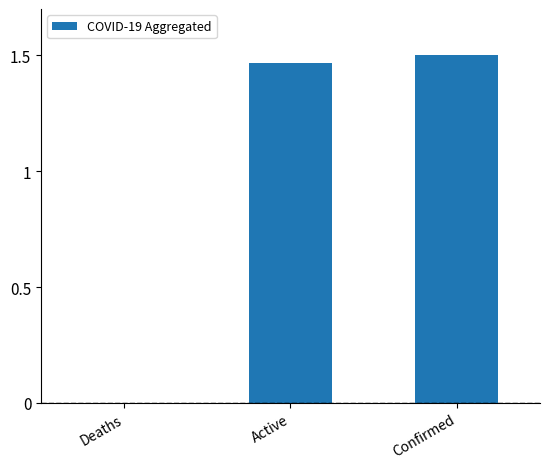

Are the bars grouped side by side (vs. stacked)?

No